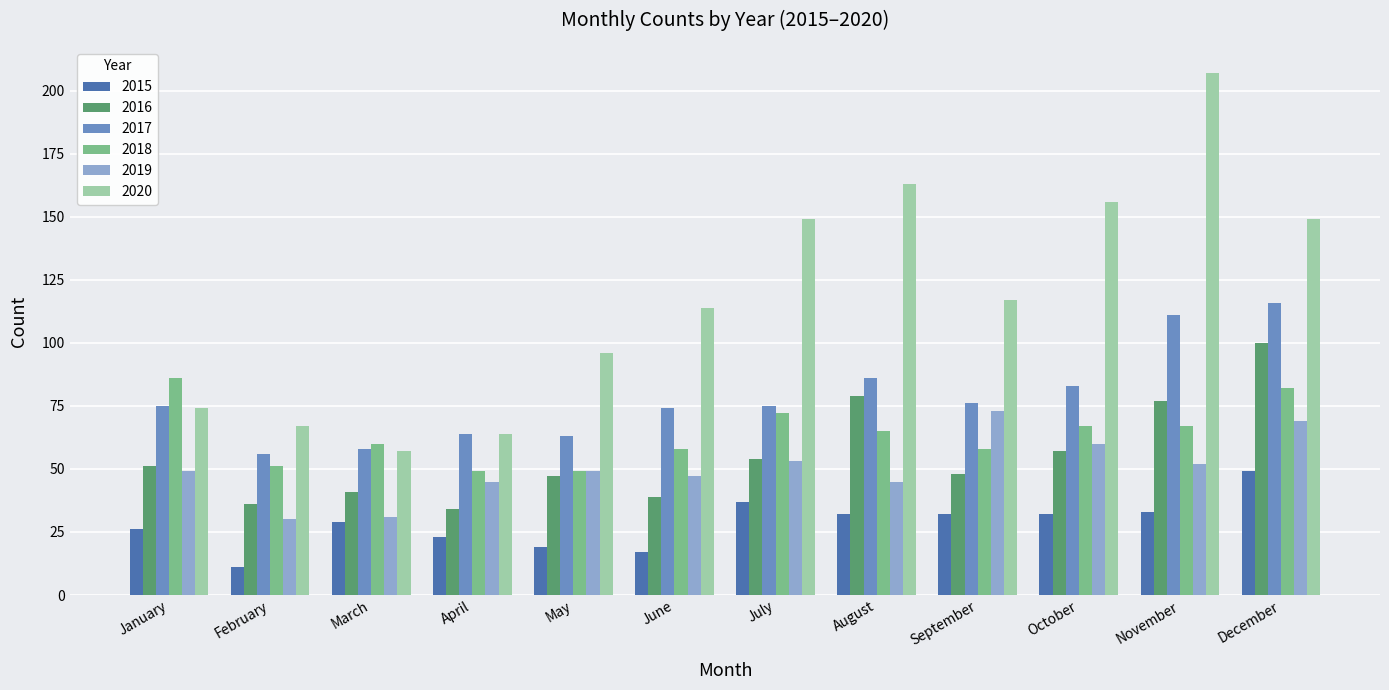

What is the average value of the 2017 series?

78